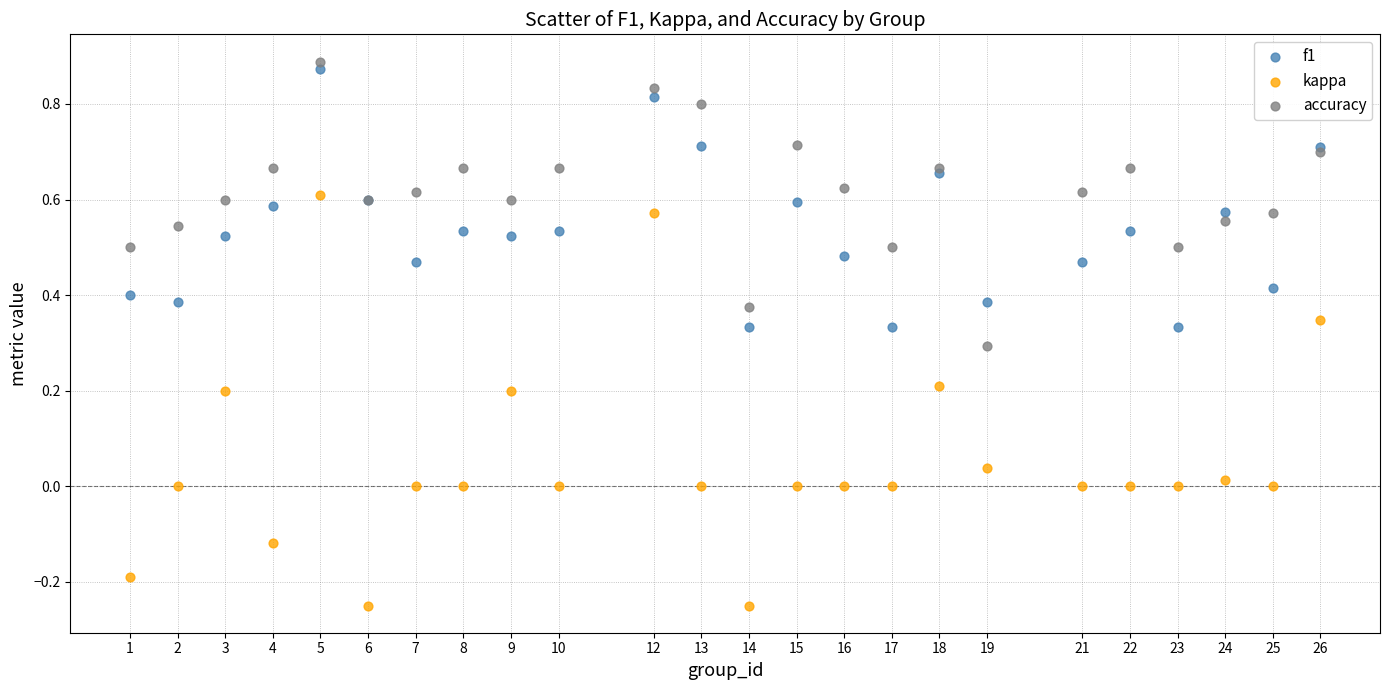

Which series reaches the minimum Y coordinate?

kappa